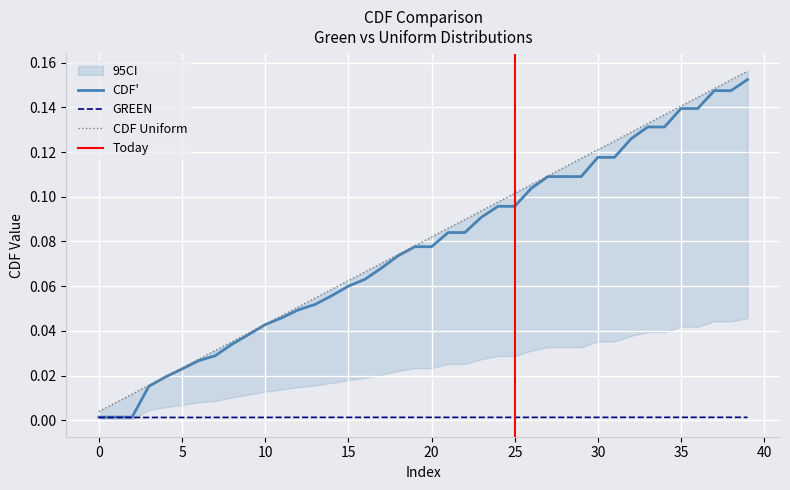

True or false: GREEN has a value of 0.0 at 25.

True